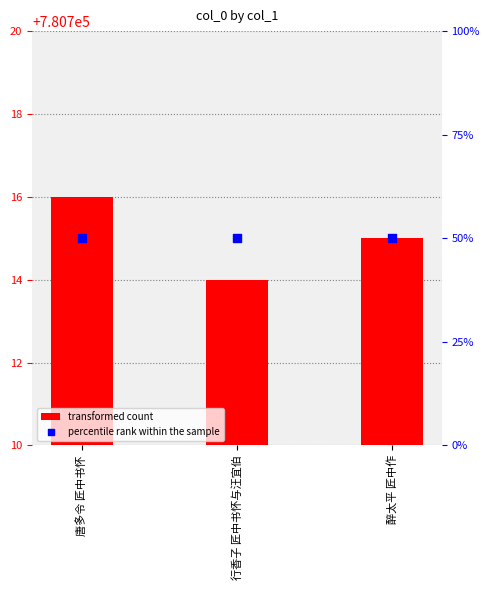

Which series reaches the minimum Y coordinate?

percentile rank